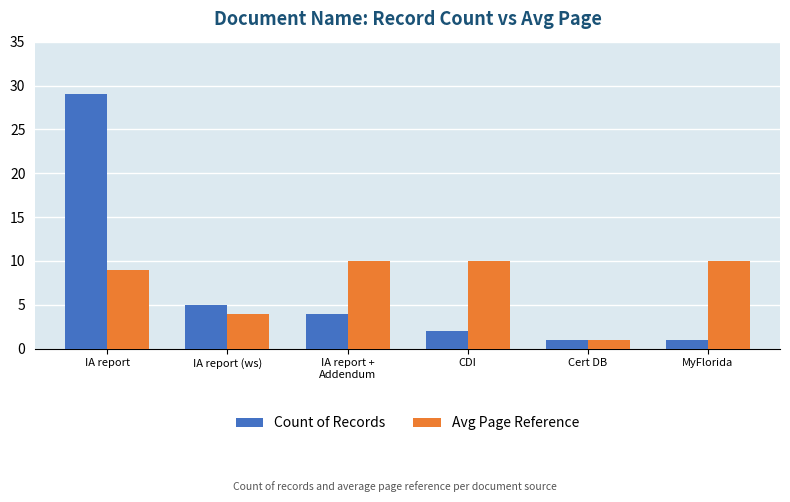

What is the total value across all series at MyFlorida?

11